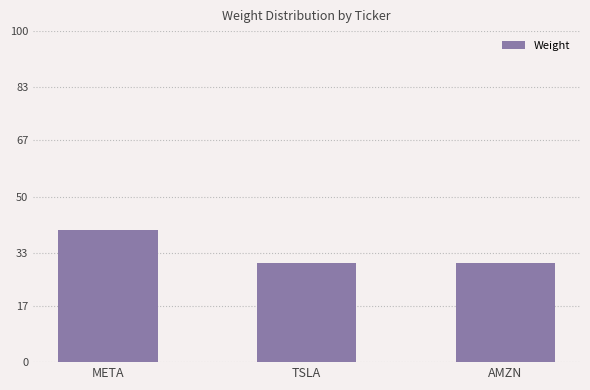

Reading left to right, what are all the values shown in this chart?

META=40	TSLA=30	AMZN=30